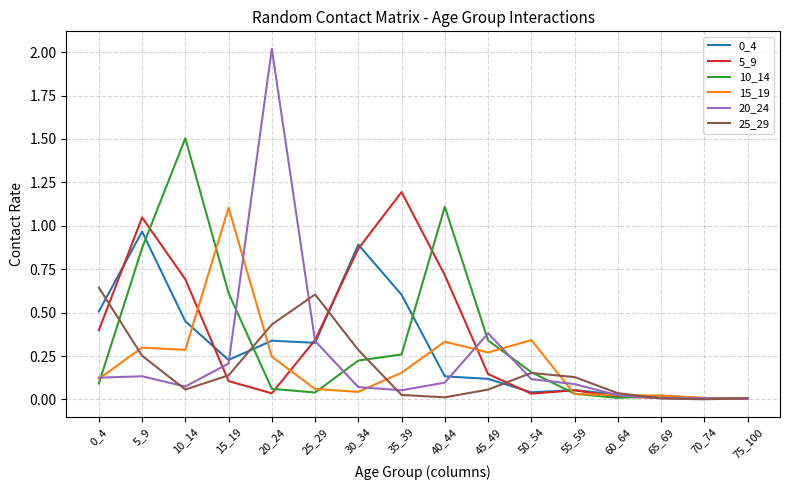

Which series has the largest range (max minus min)?

20_24